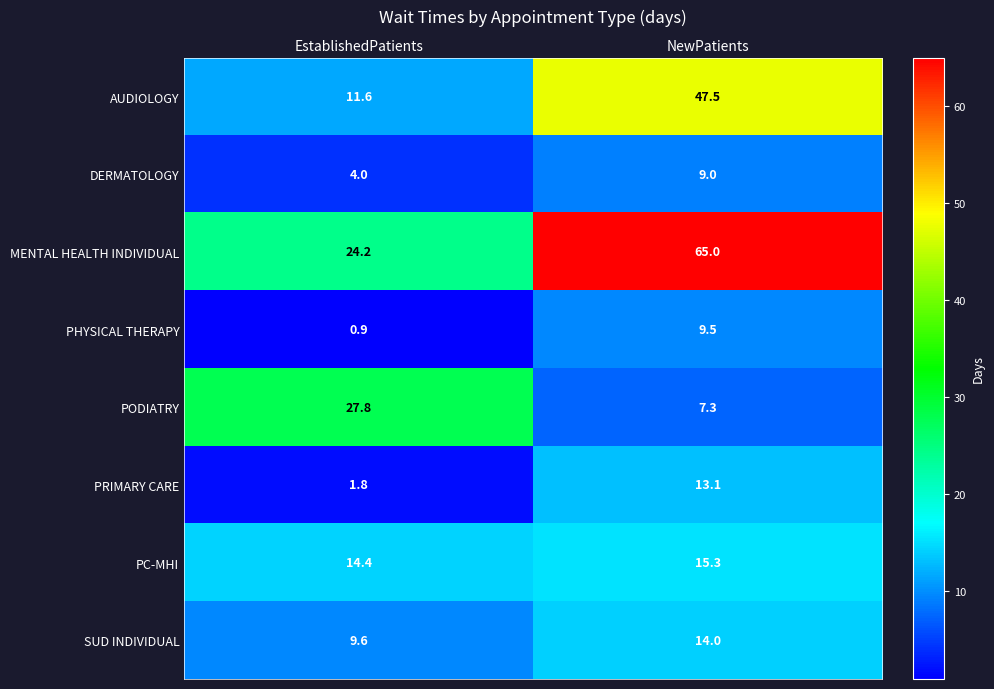

List the labels in order of DERMATOLOGY value, smallest first.

EstablishedPatients, NewPatients